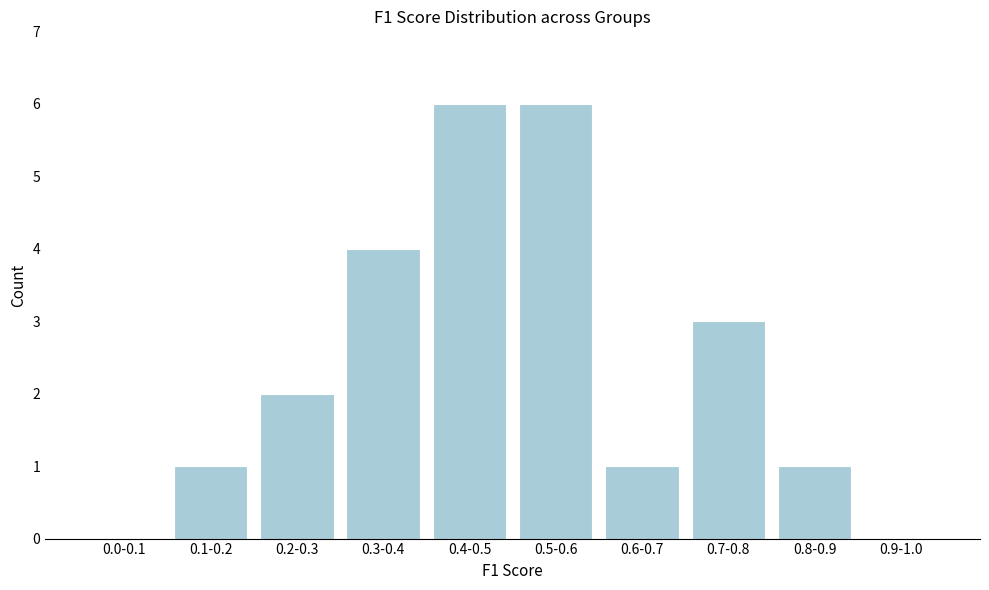

Reading left to right, extract all data points from this chart.

0.0-0.1=0	0.1-0.2=1	0.2-0.3=2	0.3-0.4=4	0.4-0.5=6	0.5-0.6=6	0.6-0.7=1	0.7-0.8=3	0.8-0.9=1	0.9-1.0=0